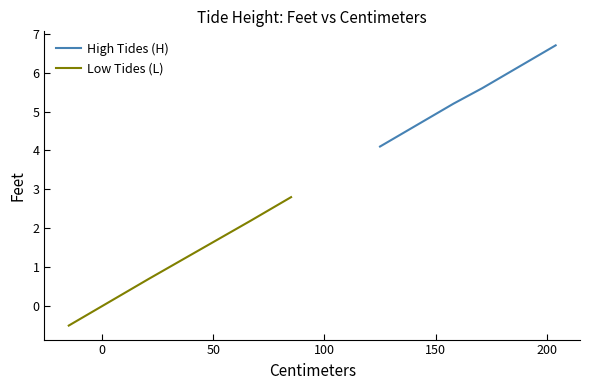

True or false: High Tides (H) has more than 1 interior local peaks.

False